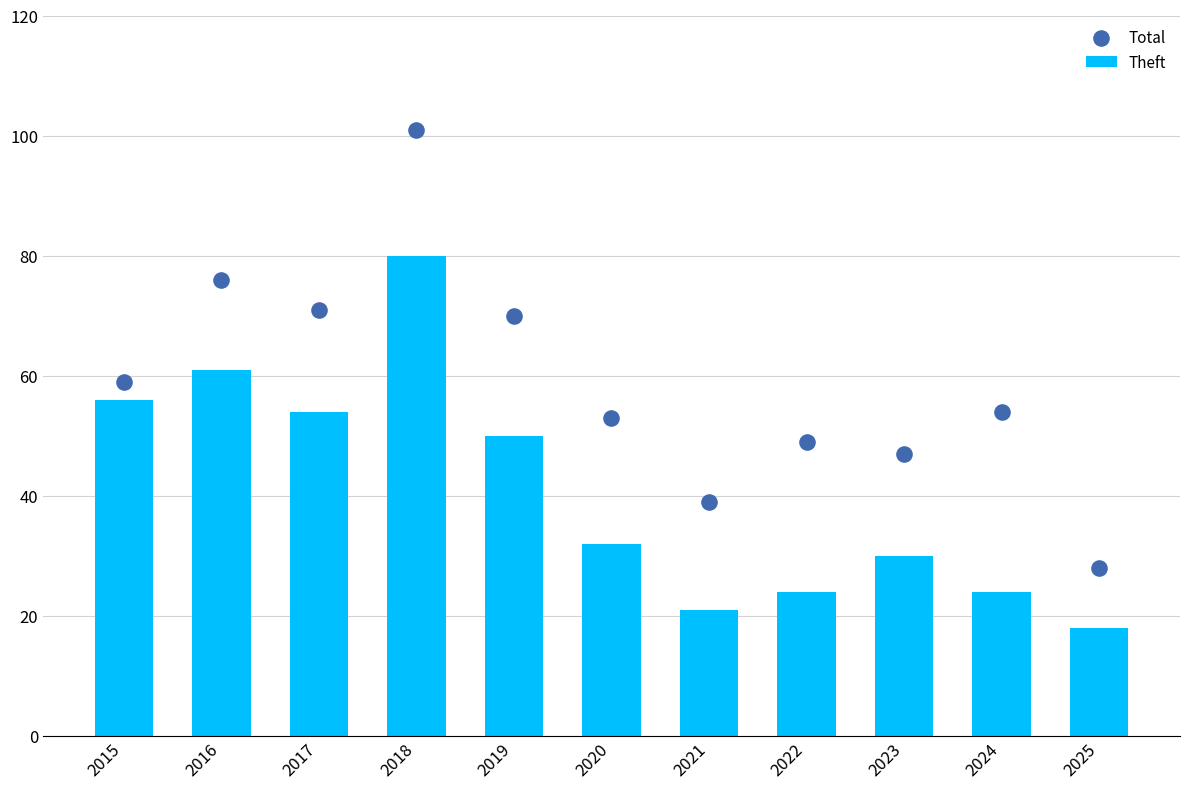

Which series contains the lowest Y value?

Theft